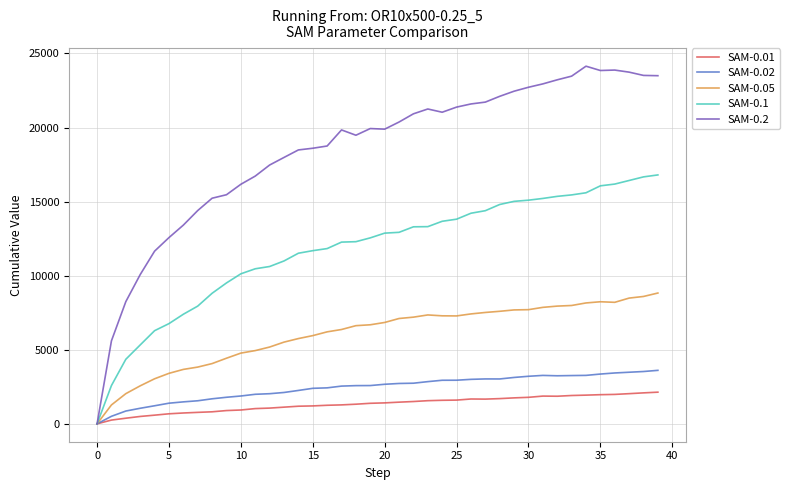

Rank the series by their maximum value, from highest to lowest.

SAM-0.2, SAM-0.1, SAM-0.05, SAM-0.02, SAM-0.01